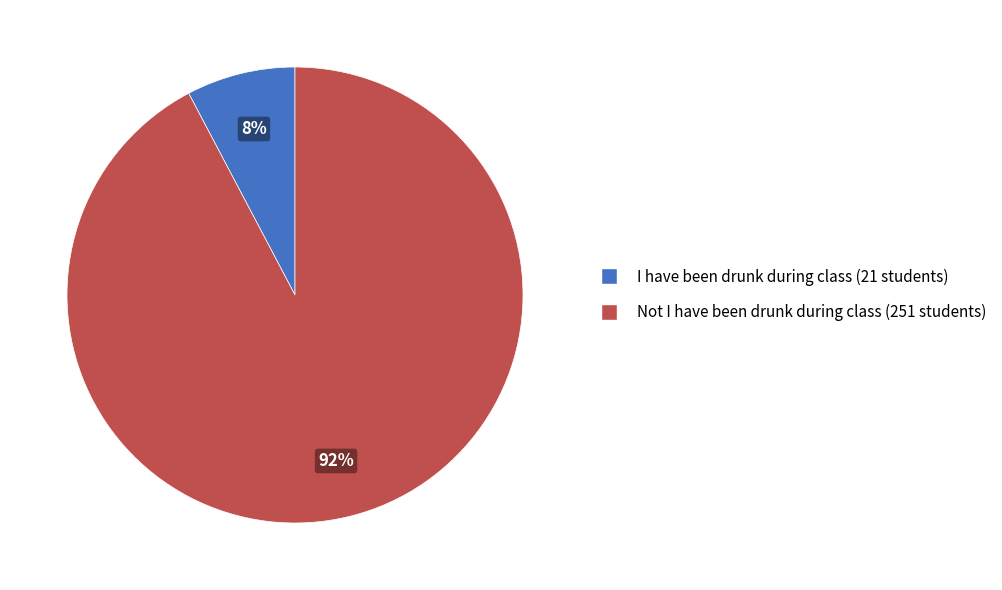

How many segments does this pie chart have?

2